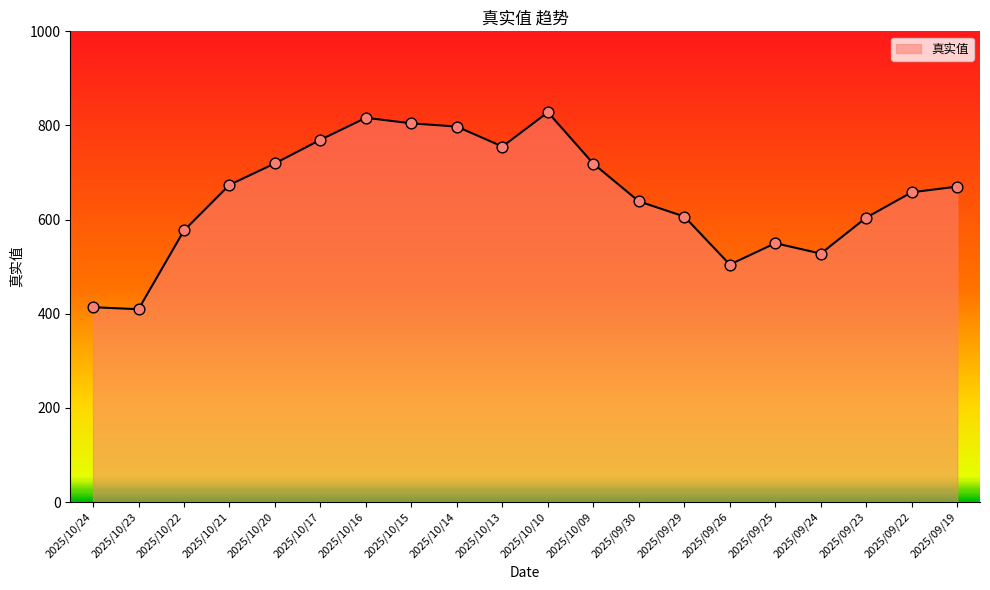

Approximately how many times larger is the value at 2025/10/10 compared to 2025/10/22?

1.4